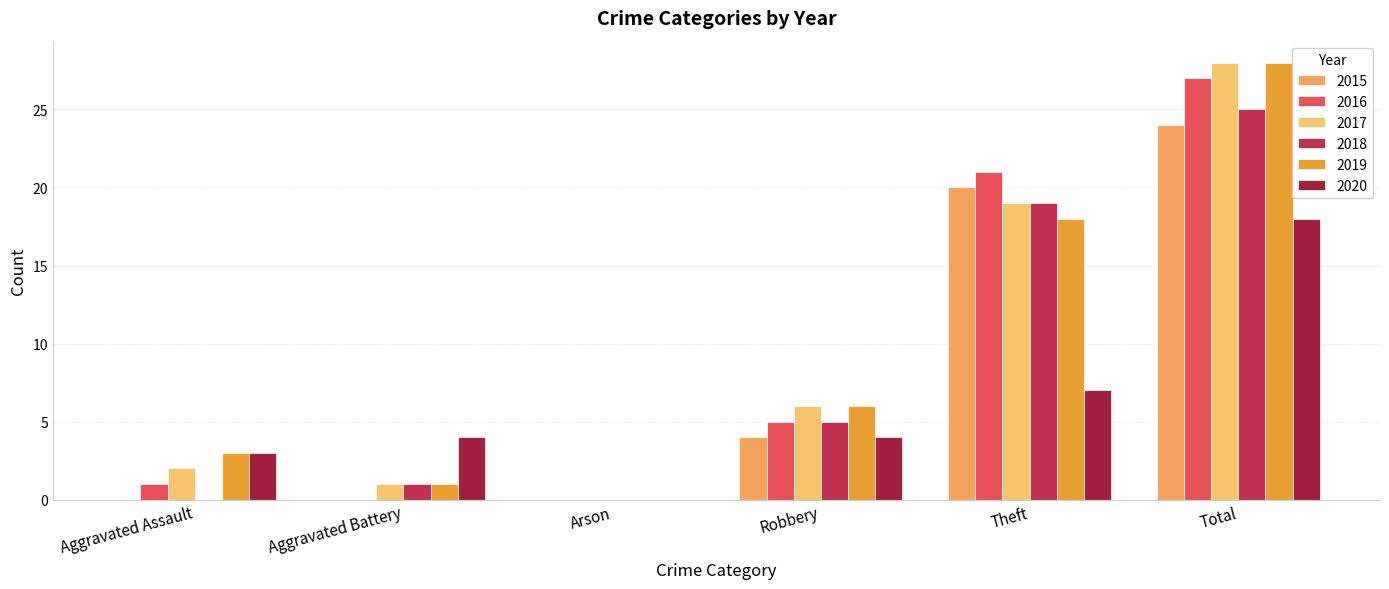

Reading left to right, what are all the values shown in this chart?

2015: Aggravated Assault=0	Aggravated Battery=0	Arson=0	Robbery=4	Theft=20	Total=24
2016: Aggravated Assault=1	Aggravated Battery=0	Arson=0	Robbery=5	Theft=21	Total=27
2017: Aggravated Assault=2	Aggravated Battery=1	Arson=0	Robbery=6	Theft=19	Total=28
2018: Aggravated Assault=0	Aggravated Battery=1	Arson=0	Robbery=5	Theft=19	Total=25
2019: Aggravated Assault=3	Aggravated Battery=1	Arson=0	Robbery=6	Theft=18	Total=28
2020: Aggravated Assault=3	Aggravated Battery=4	Arson=0	Robbery=4	Theft=7	Total=18